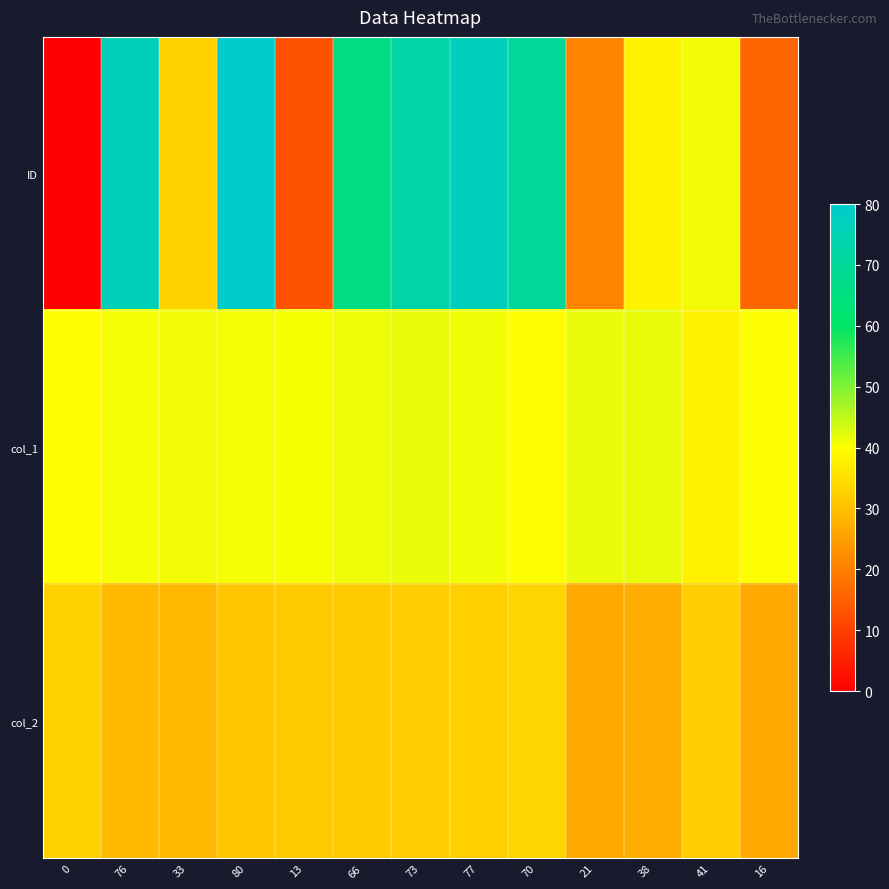

At how many categories does at least one series exceed 20?

13